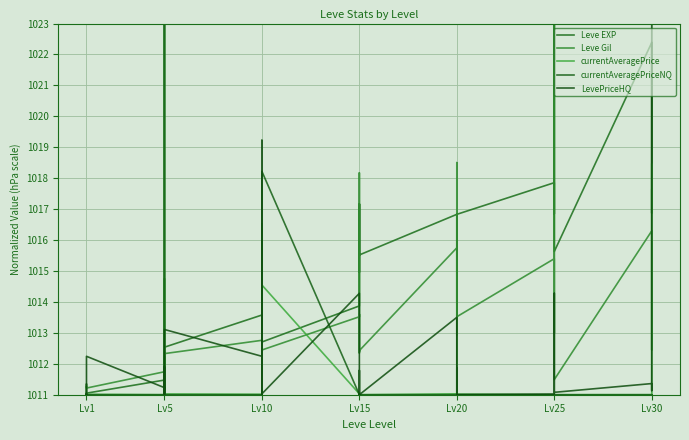

How many lines are shown in the chart?

5